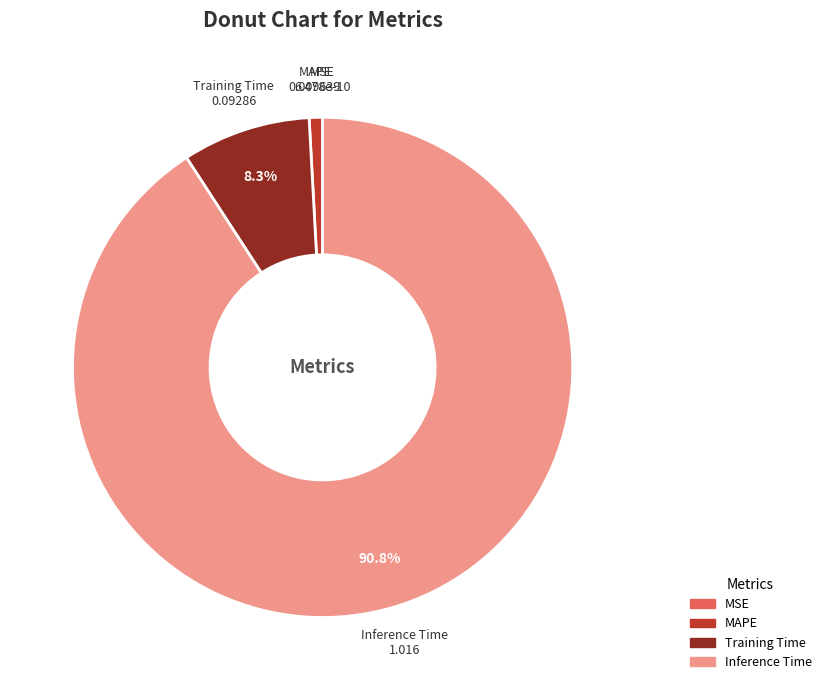

Is there a majority slice in this chart?

Yes